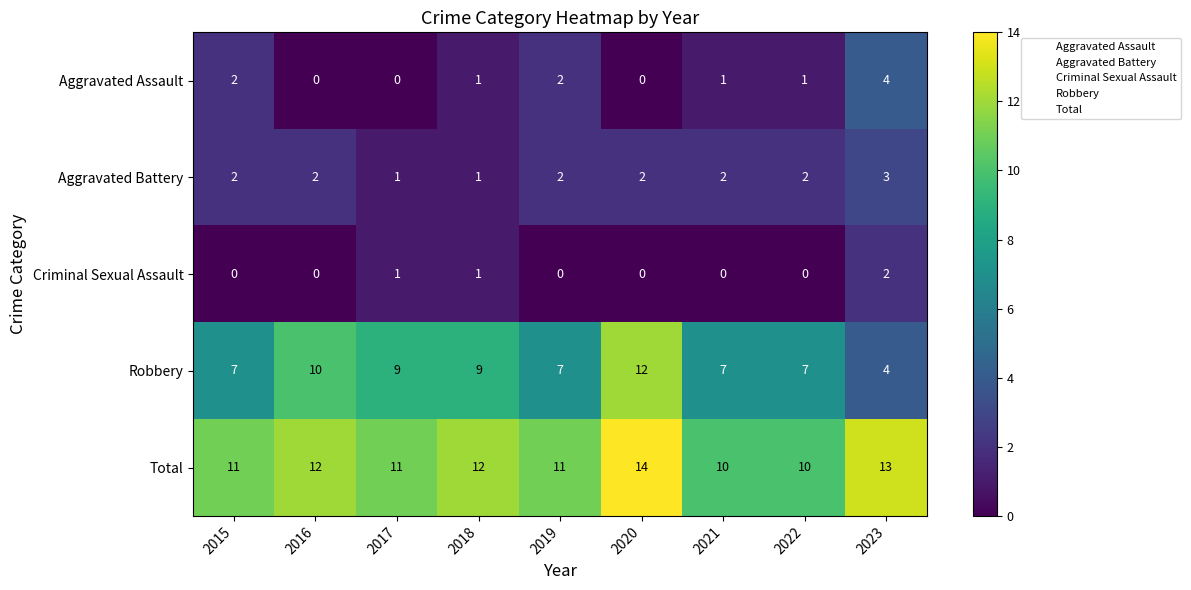

How many distinct data groups are displayed?

5